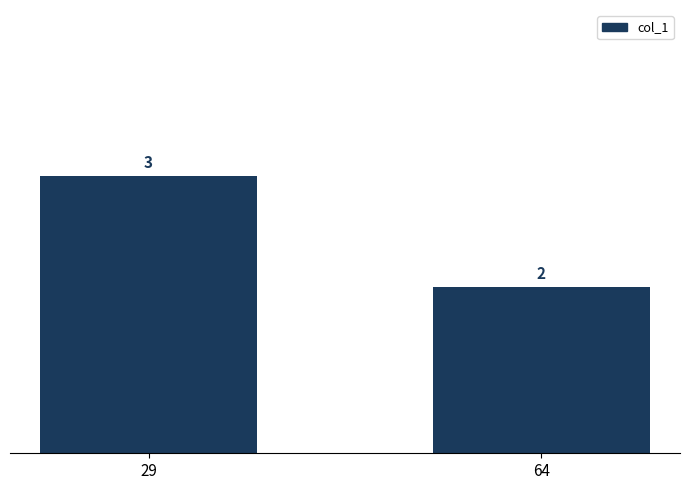

How many values are between 2 and 3?

2